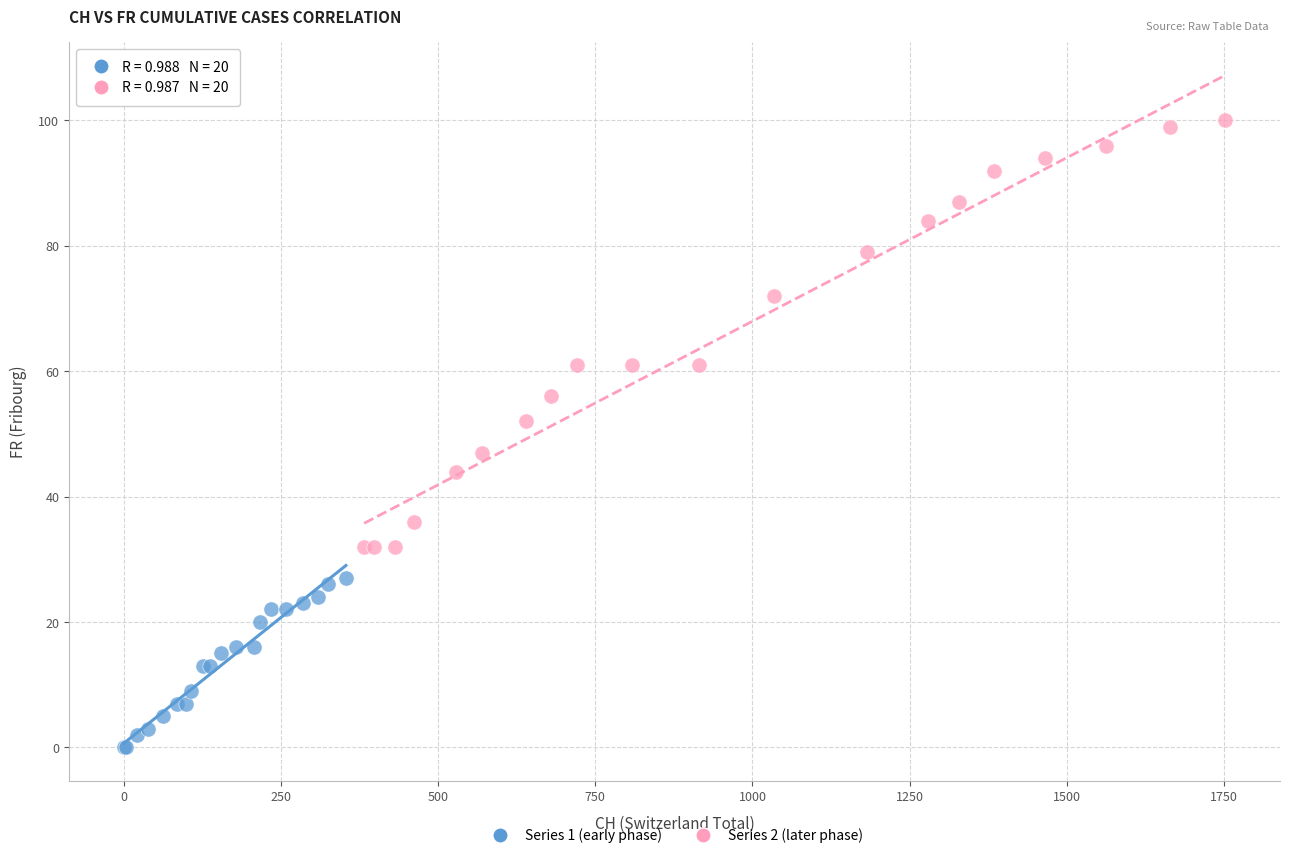

Which series has the widest spread of Y values?

Series 2 (later phase)